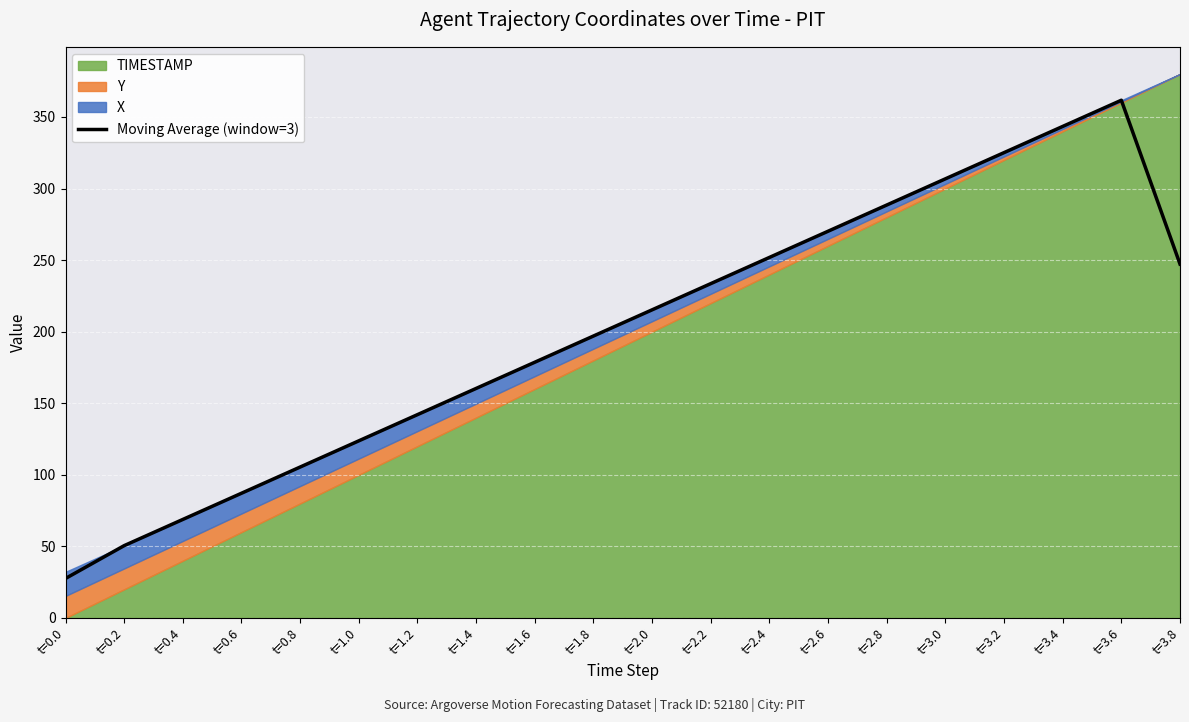

Which category has the highest value across all series?

t=3.6